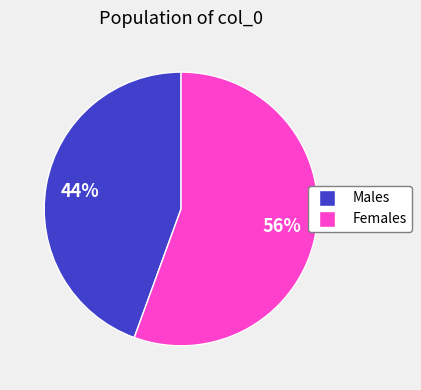

Is there a majority slice in this chart?

Yes